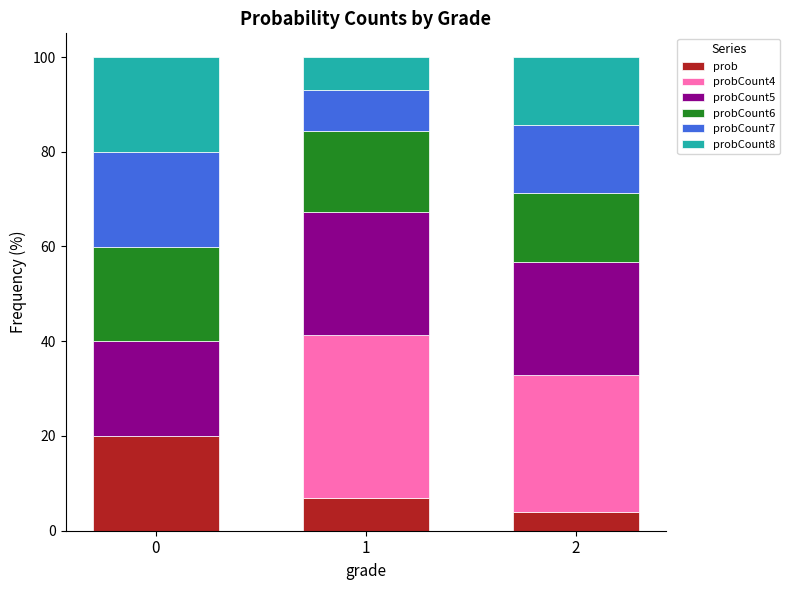

What is the total value across all series at 1?

100.0